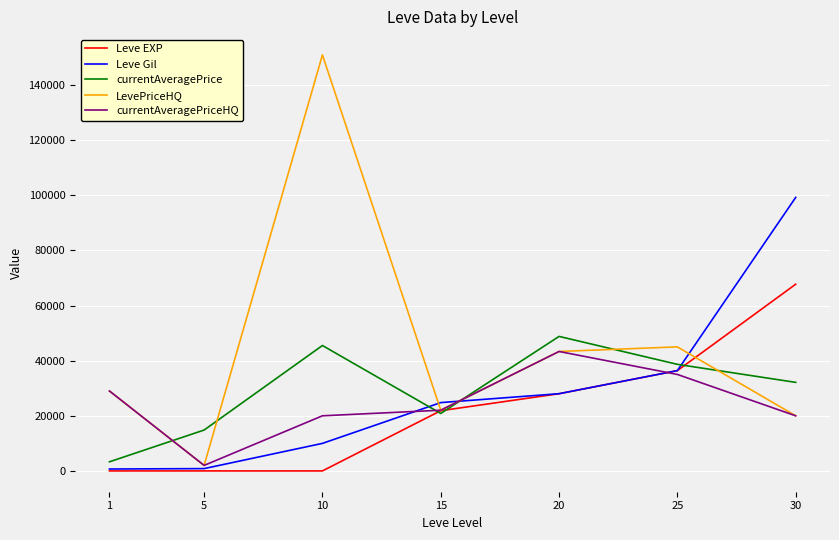

True or false: Leve EXP and LevePriceHQ cross at least once.

True